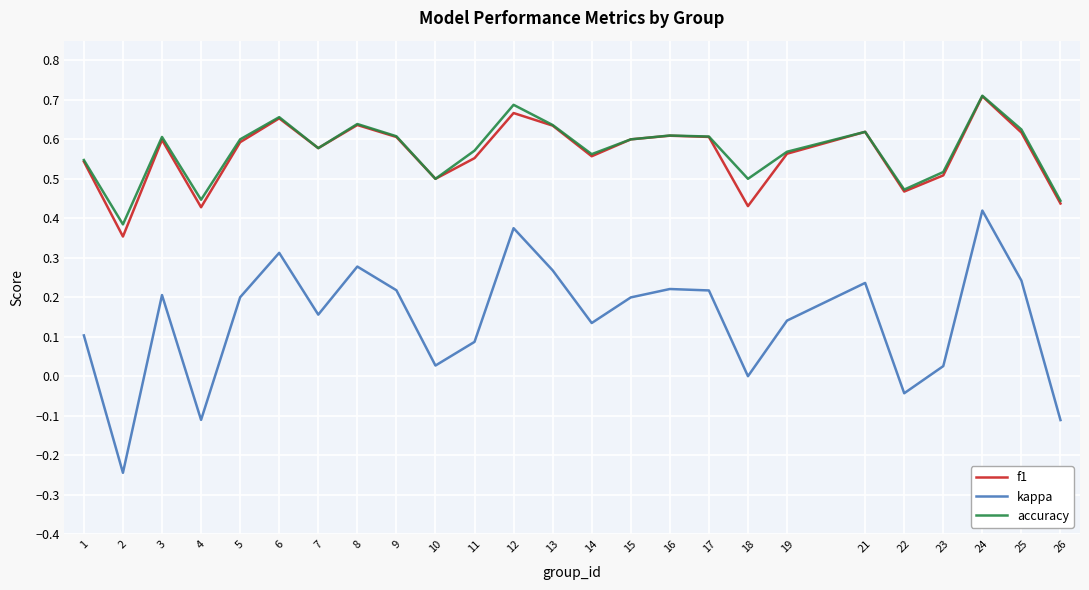

True or false: accuracy has a value of 0.2 at 12.

False